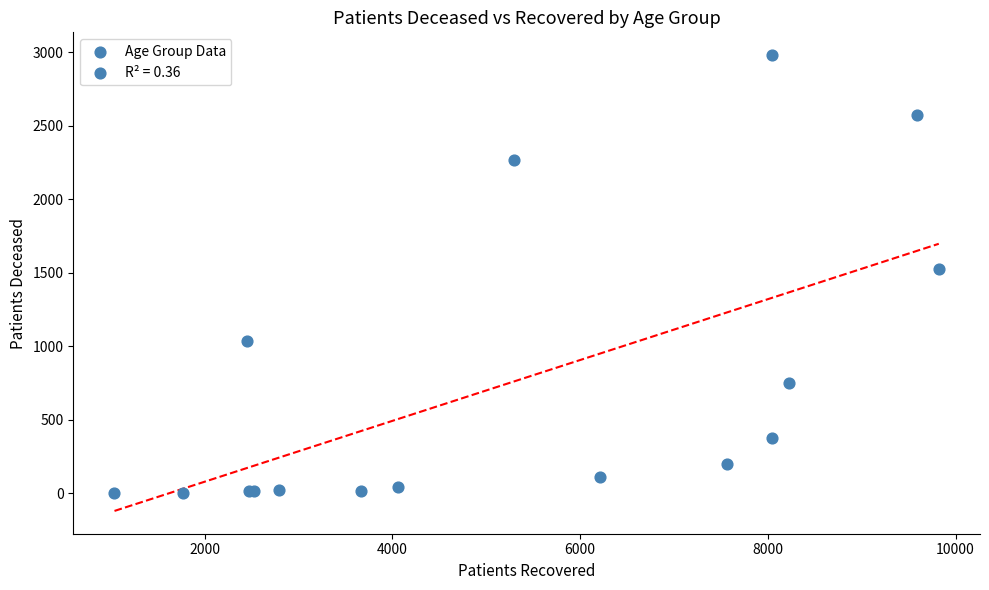

What Y value in the scatter plot is closest to 1492?

1528